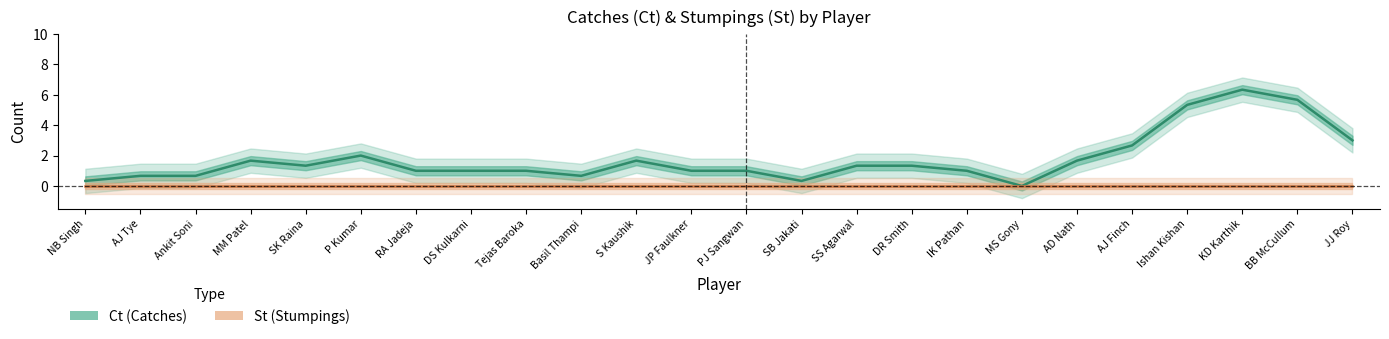

Rank the series at RA Jadeja from highest to lowest value.

Ct, St